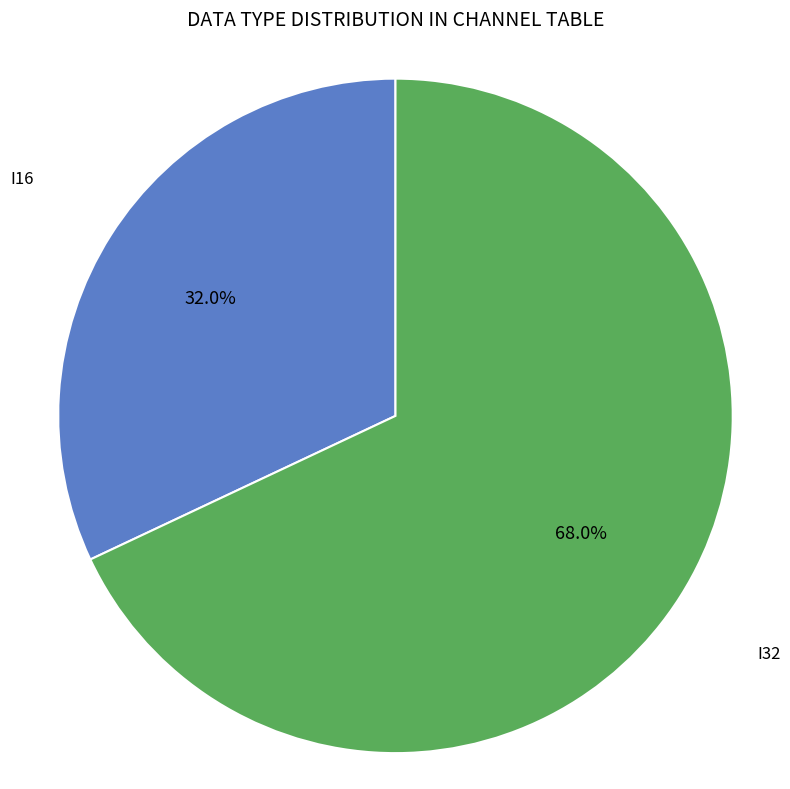

To the nearest percent, what is the difference between the I32 and I16 slice percentages?

36%